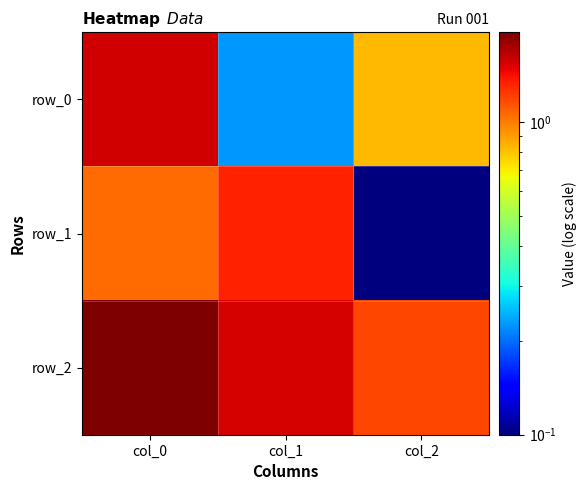

At col_1, list the series in order from smallest to largest.

row_0, row_1, row_2